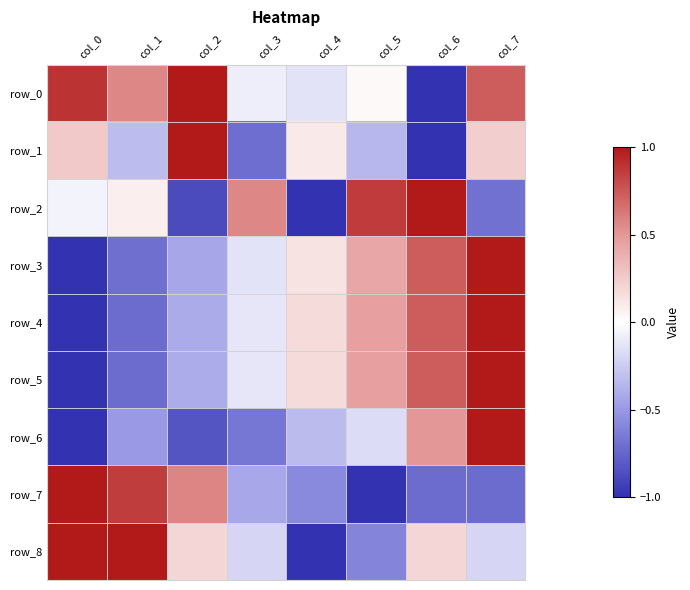

What is the highest value of the row_8 series?

1.0